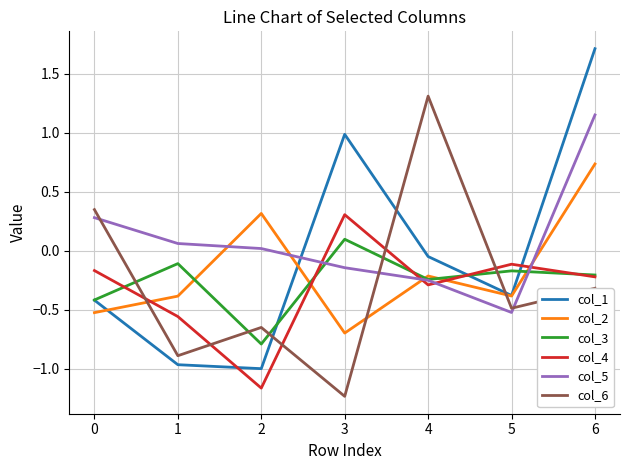

What is the difference between the col_2 values at 2 and 4?

0.5